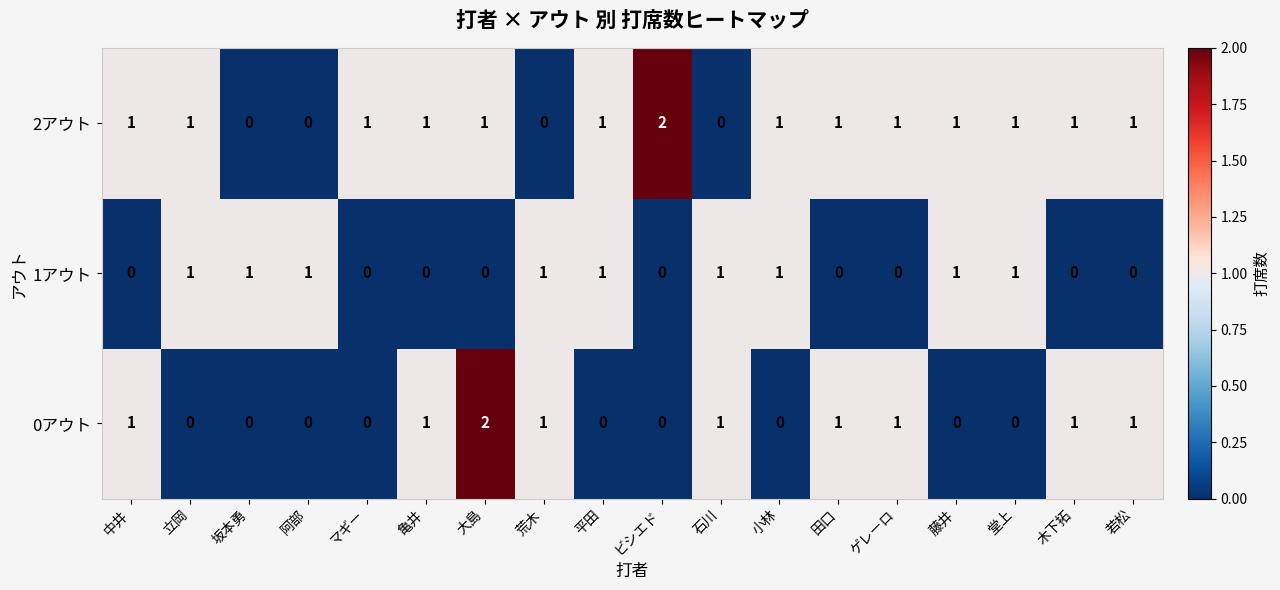

The value of 1アウト at 木下拓 is 0. True or false?

True